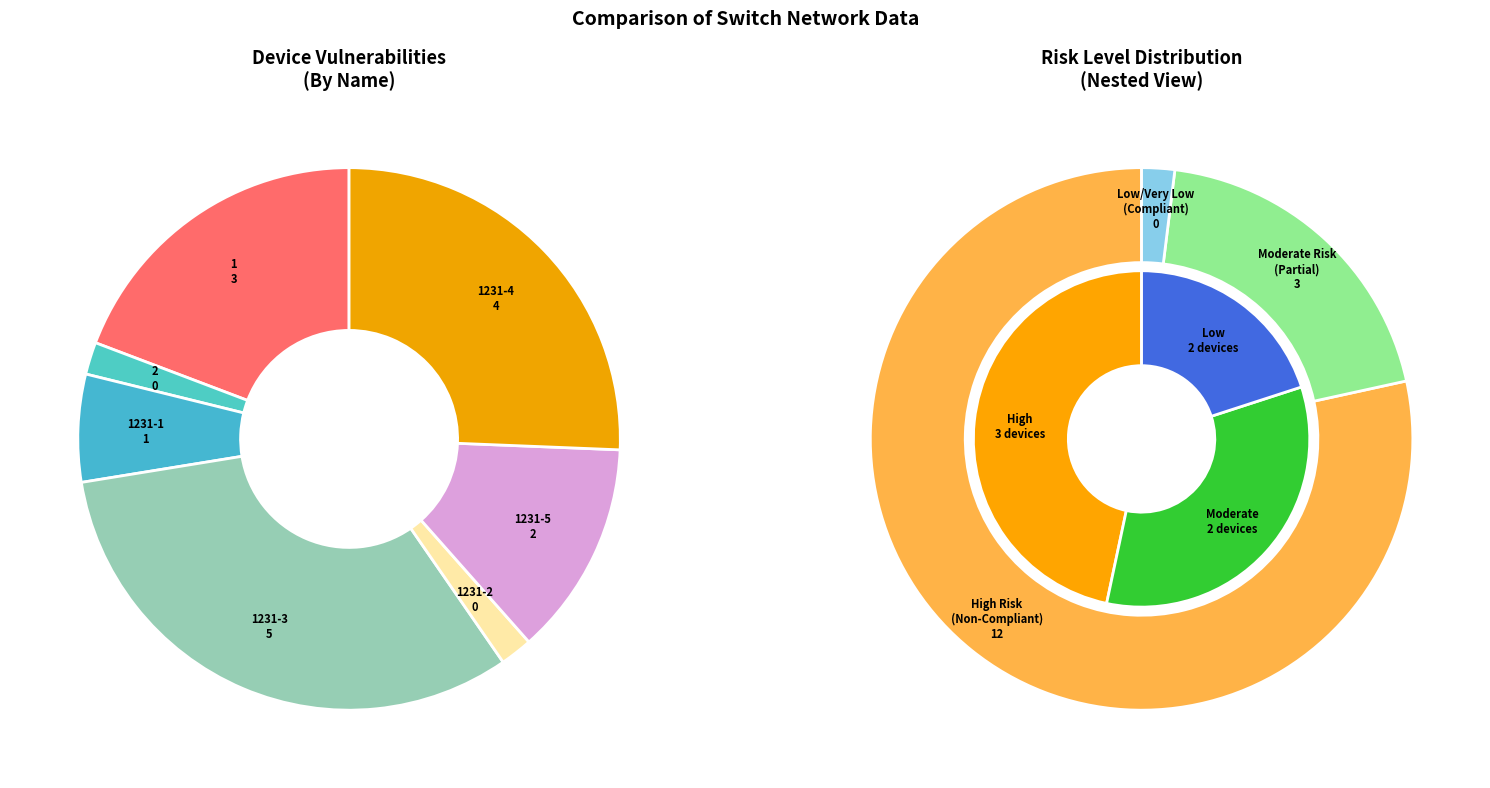

Count the number of slices in the pie.

7